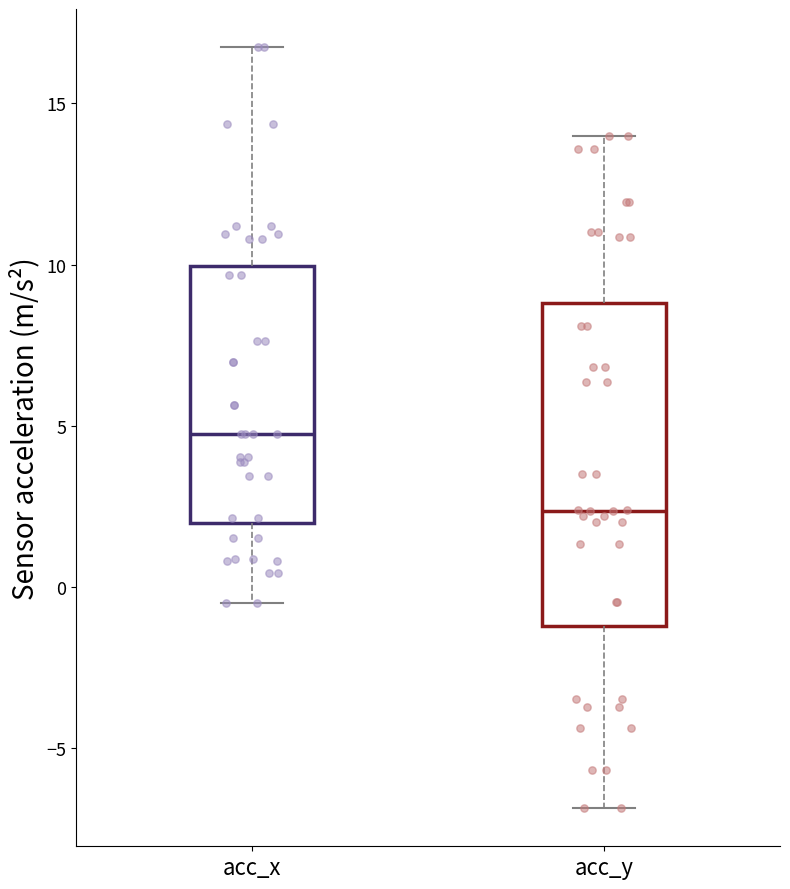

Reading left to right, transcribe this box plot: for each box, give where its median line is, the range the box spans, and where its two whiskers end, as read against the y-axis. The values are not printed on the chart, so give them approximately, as read against the axis.

acc_x: median 5.0, box 2.0 to 10.0, whiskers -0.5 to 17.0
acc_y: median 2.5, box -1.0 to 9.0, whiskers -7.0 to 14.0